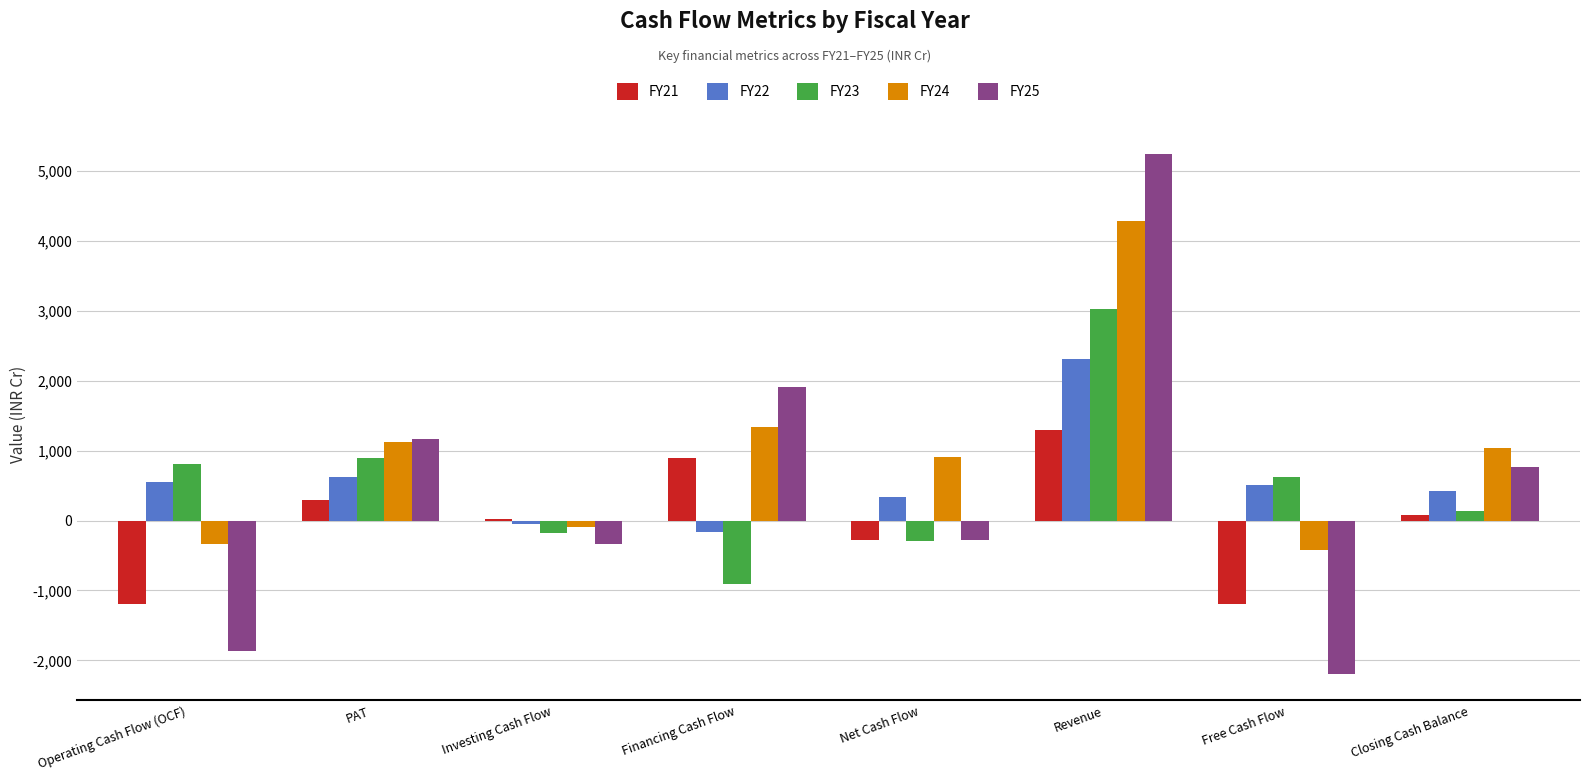

Does the chart contain stacked bars?

No